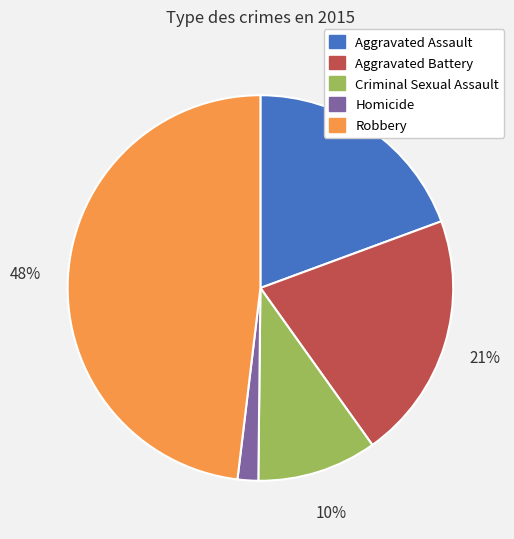

Do Aggravated Assault and Criminal Sexual Assault together represent more than half of the pie?

No